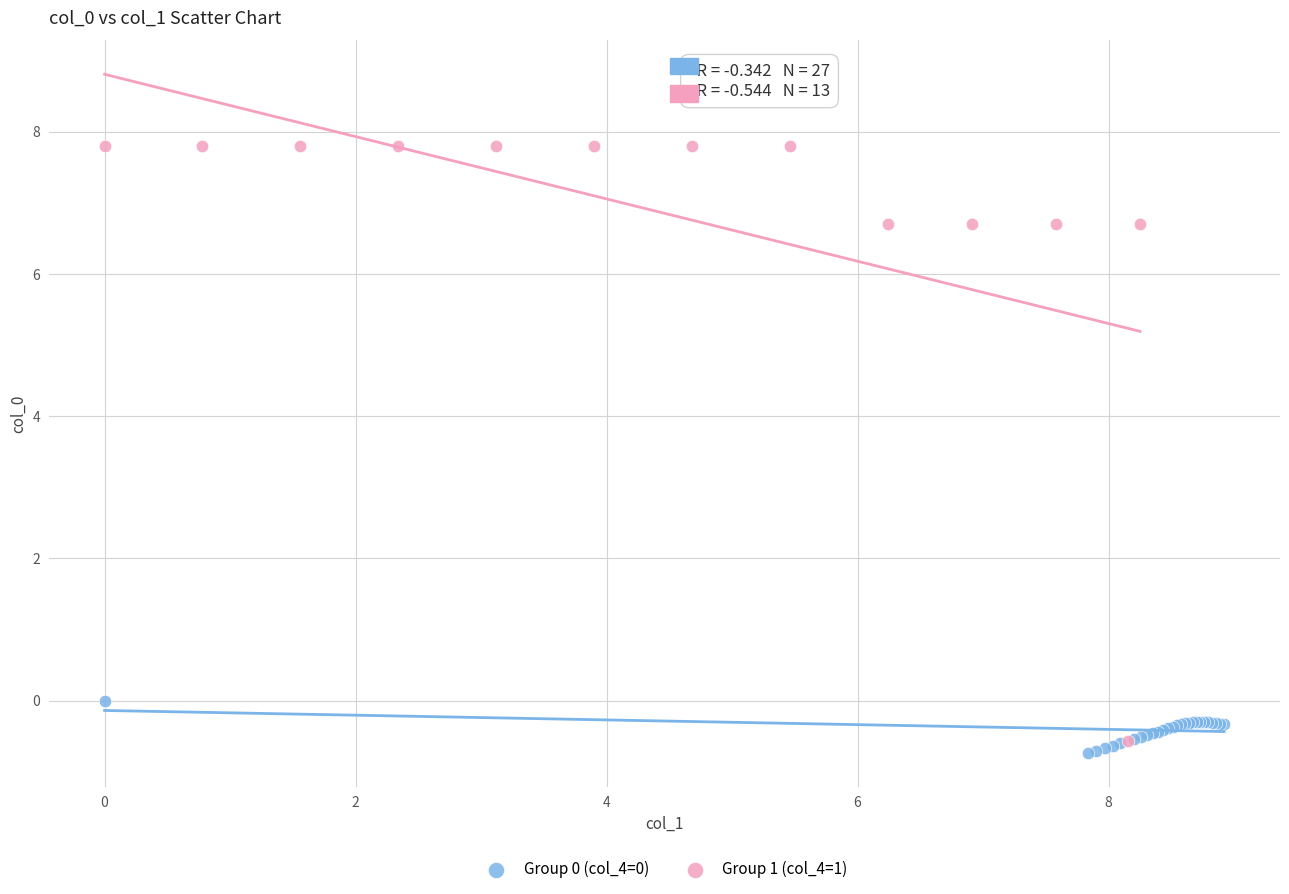

Which series has the largest Y range (max minus min)?

Group 1 (col_4=1)